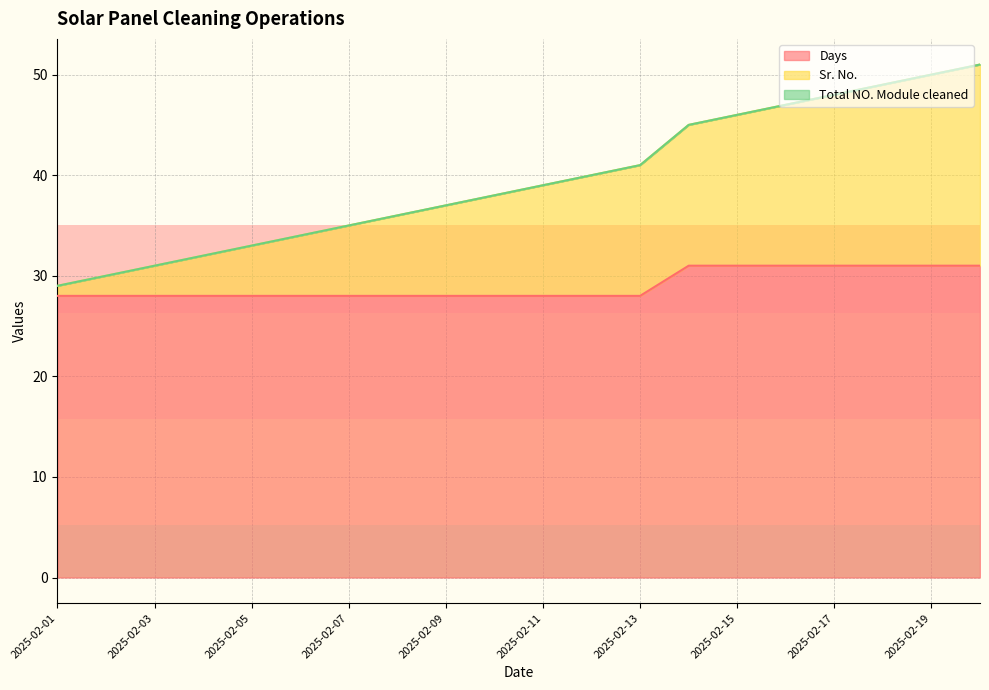

What is the value of the Days point at the 19th from the left?

31